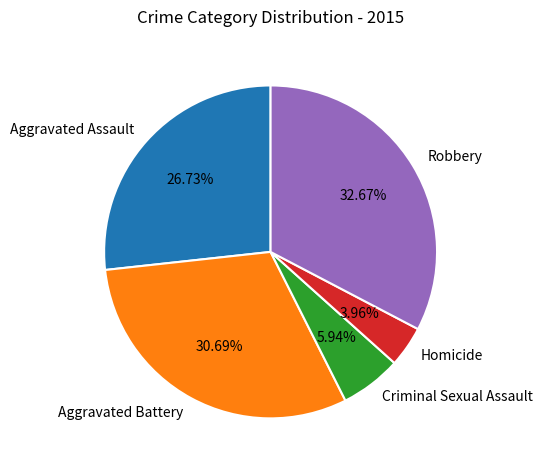

Is the sum of Aggravated Battery and Robbery greater than half?

Yes